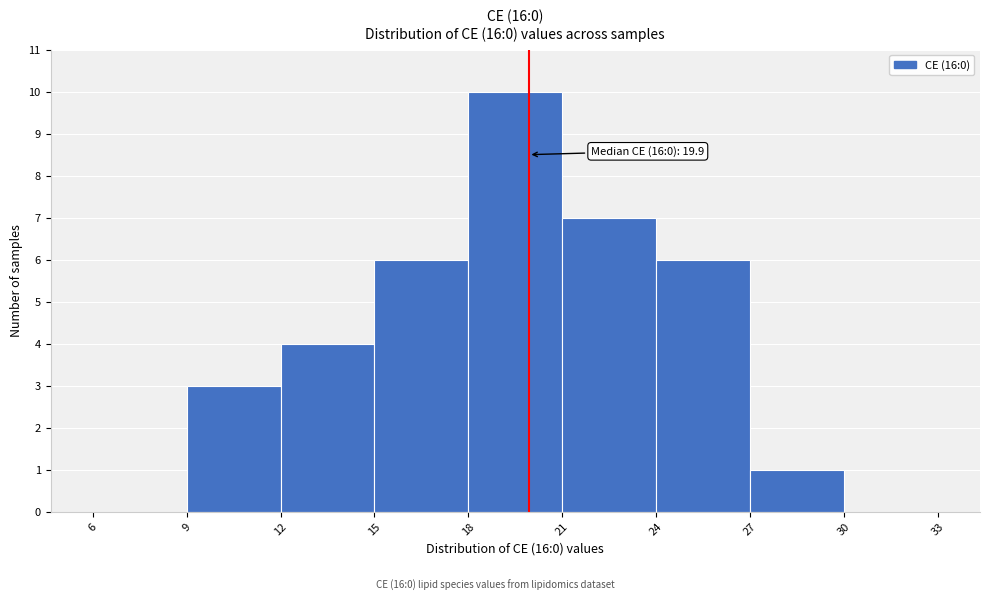

Which range on the x-axis has the tallest bar?

18 to 21